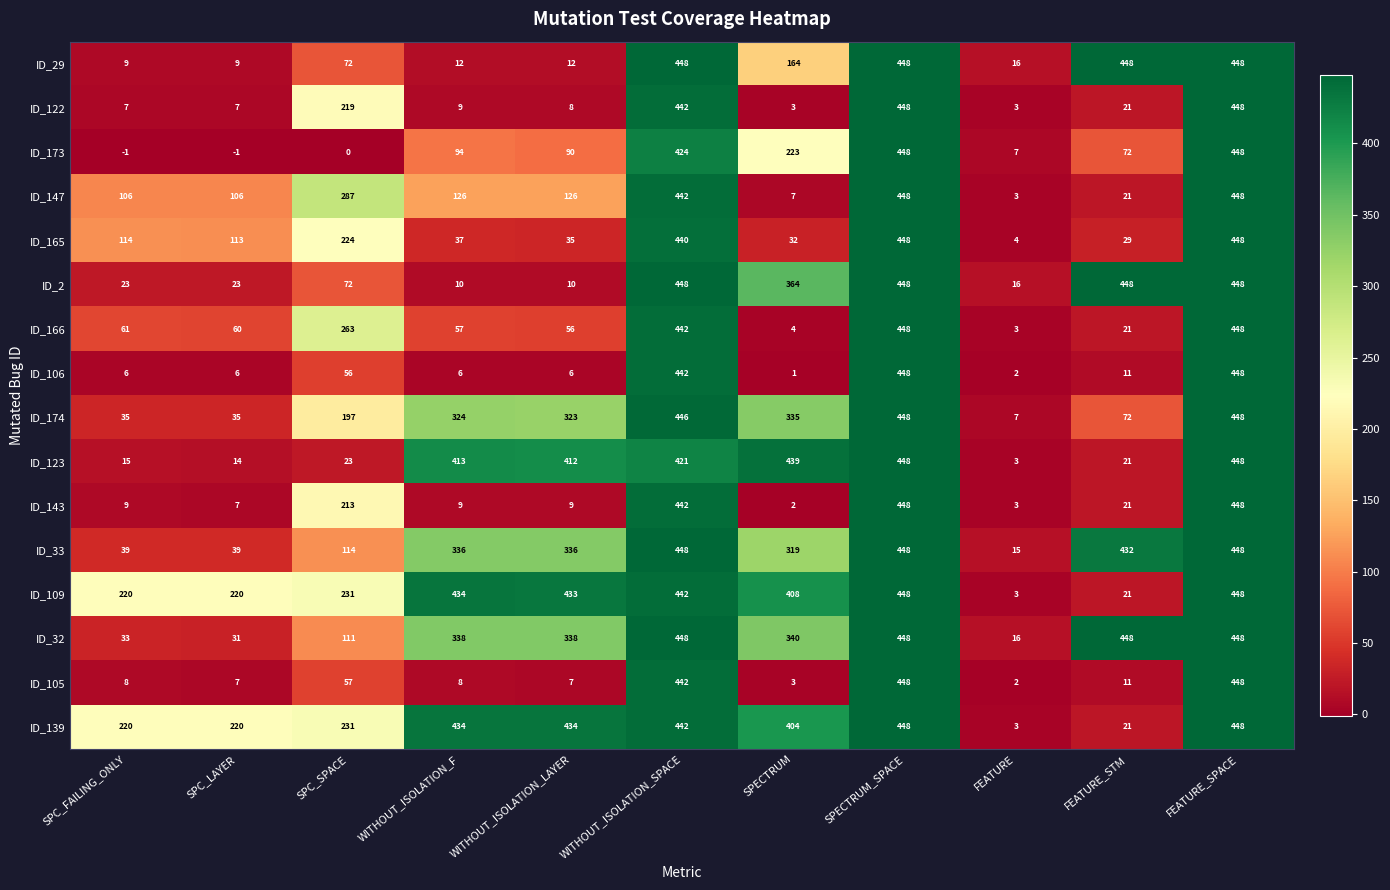

Which series has the largest total across all categories?

ID_109